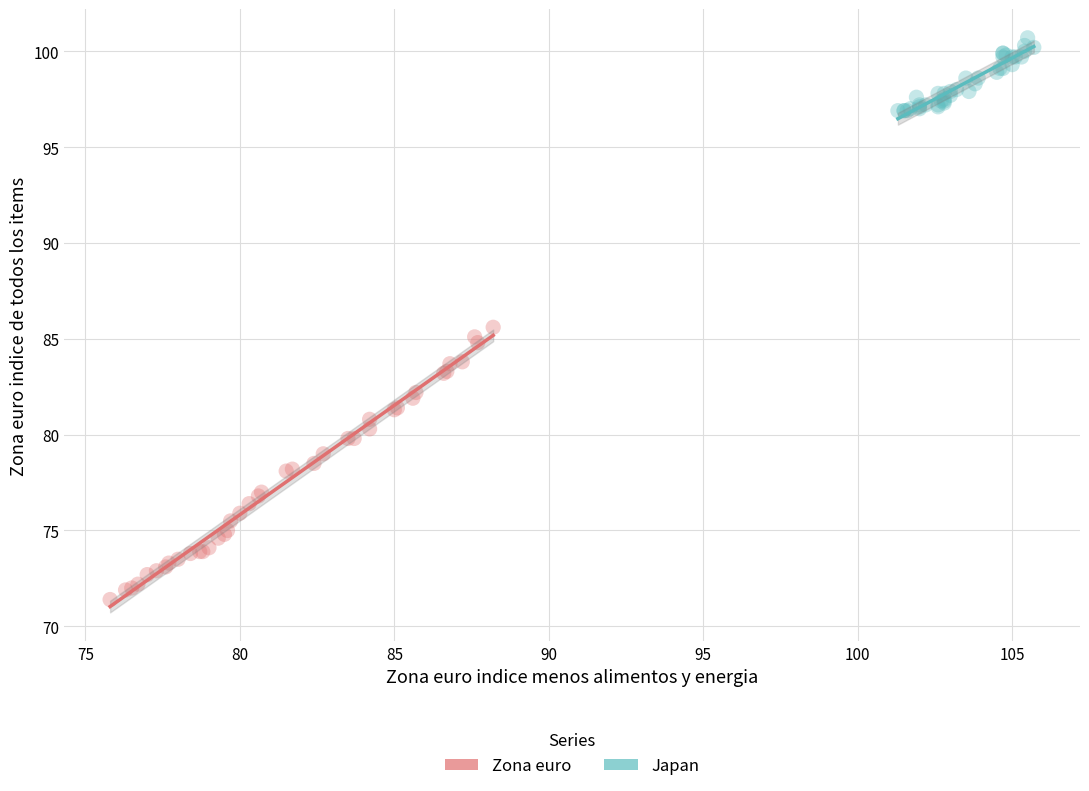

Which series has the widest spread of Y values?

Zona euro